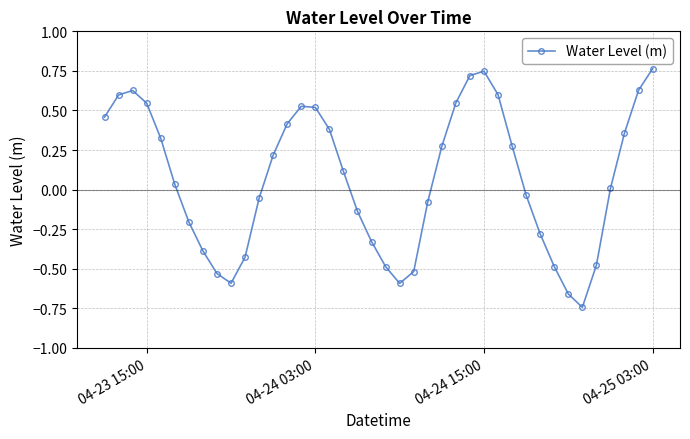

How many interior local valleys (lower than both neighbors) does the data have?

3